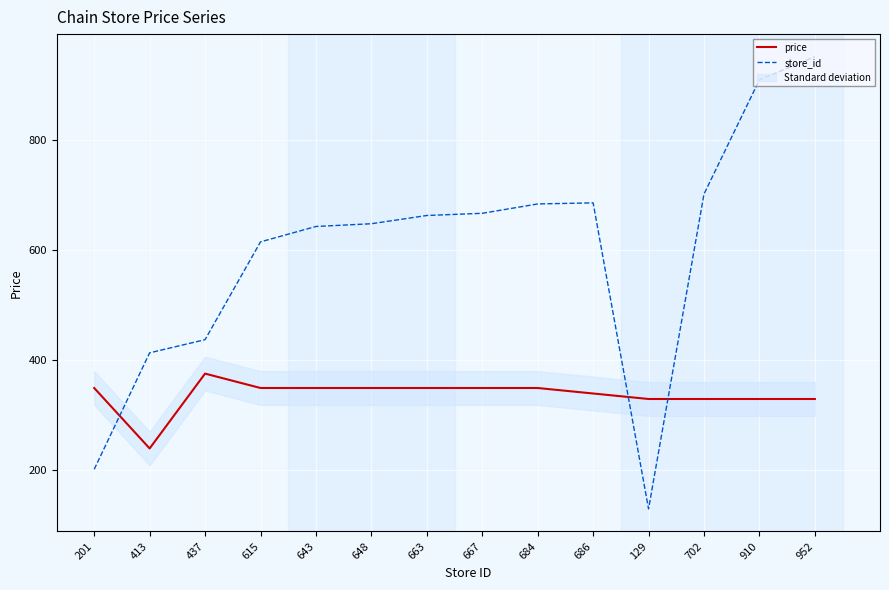

True or false: store_id has more than 1 points higher than both neighbors.

False